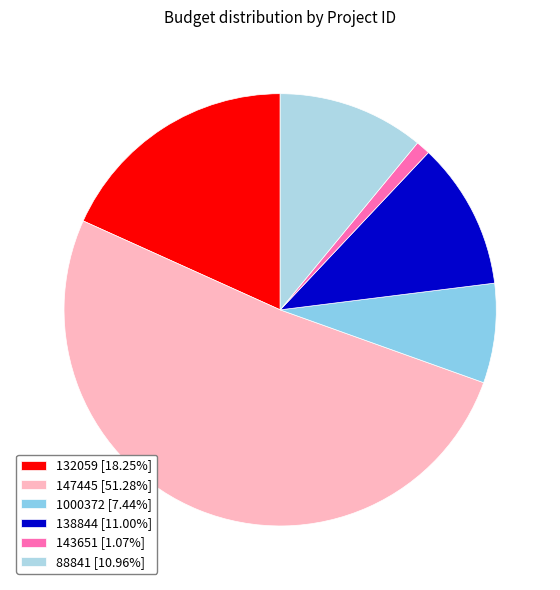

What is the majority slice?

147445